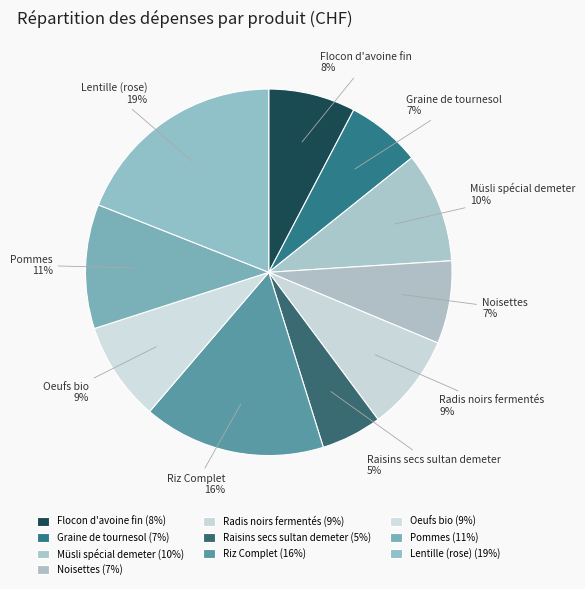

Which slice is the smallest?

Raisins secs sultan demeter